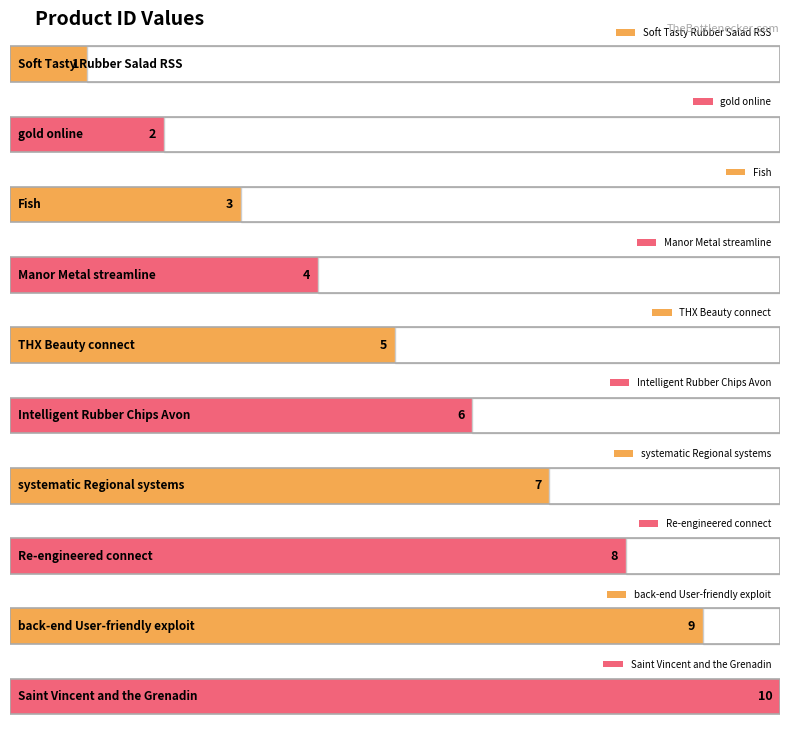

The chart shows a value of 4 at Manor Metal streamline. True or false?

True